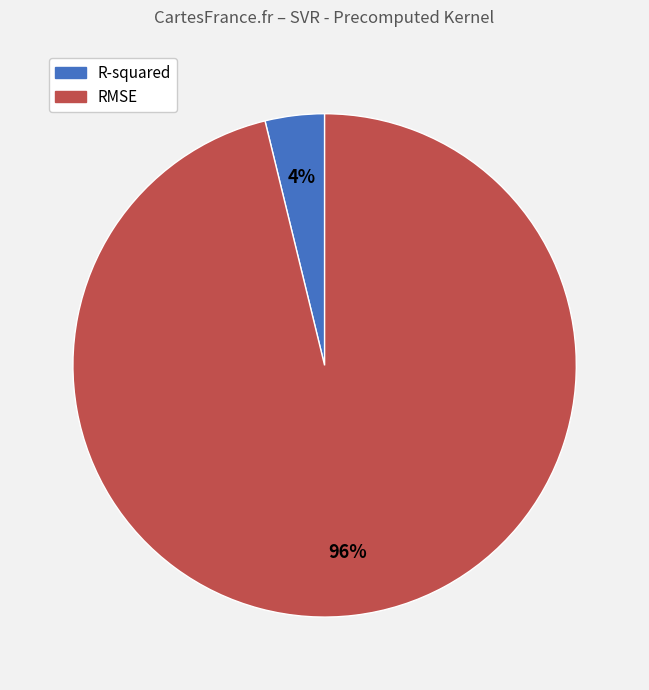

To the nearest percent, what is the combined percentage of RMSE and R-squared?

100%